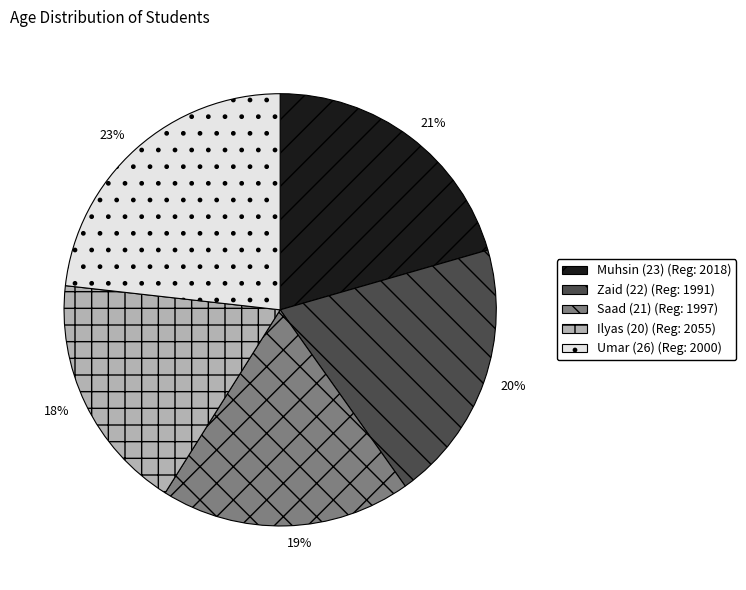

To the nearest percent, what is the average slice percentage?

20%